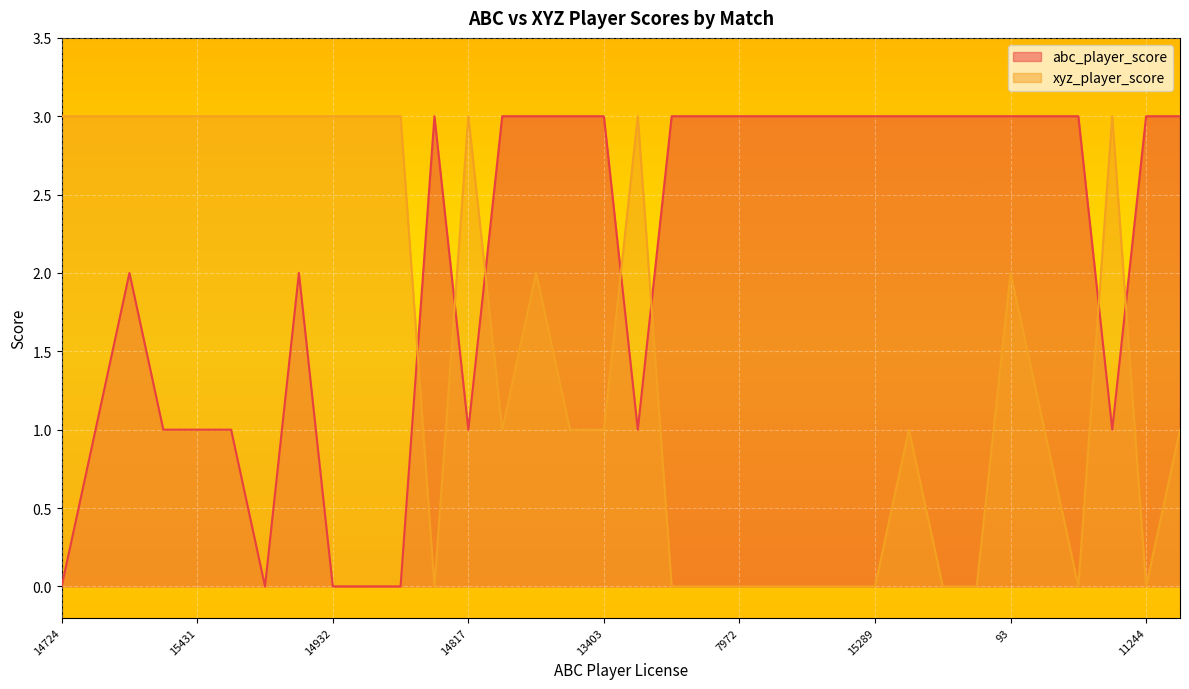

What is the maximum value for xyz_player_score?

3